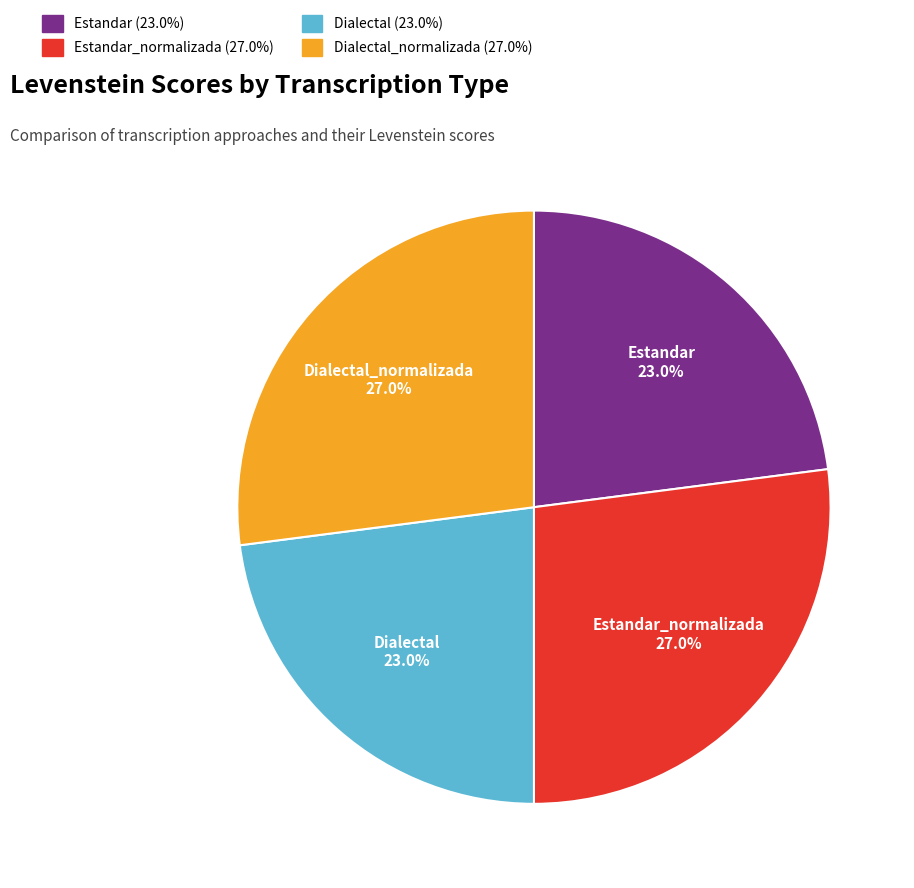

To the nearest percent, what is the combined percentage of Estandar_normalizada and Estandar?

50%